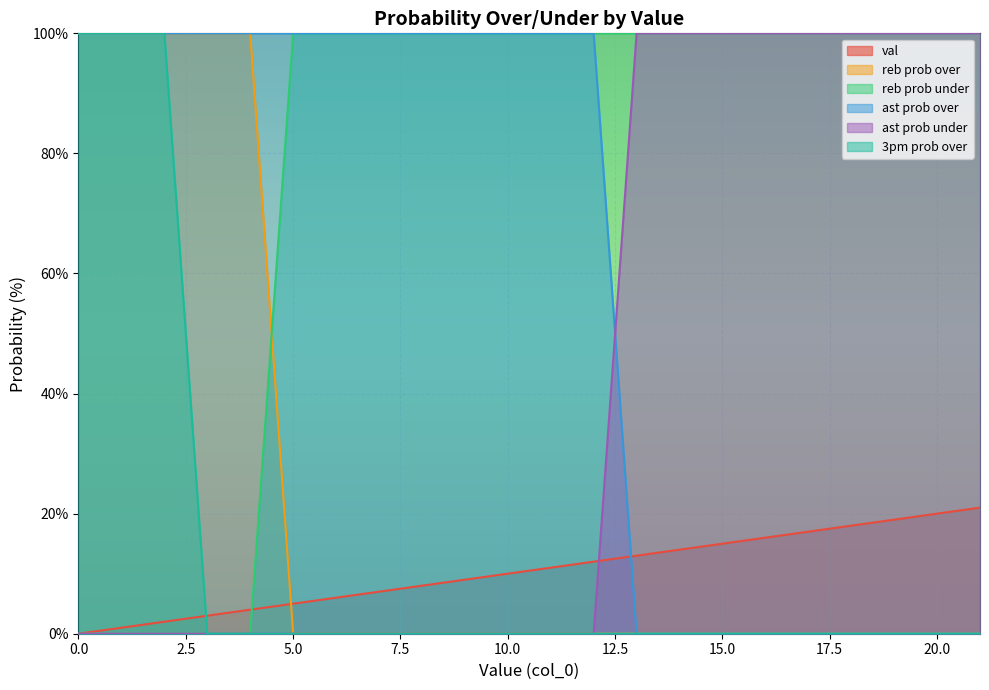

How many times do val and 3pm prob over cross each other?

1